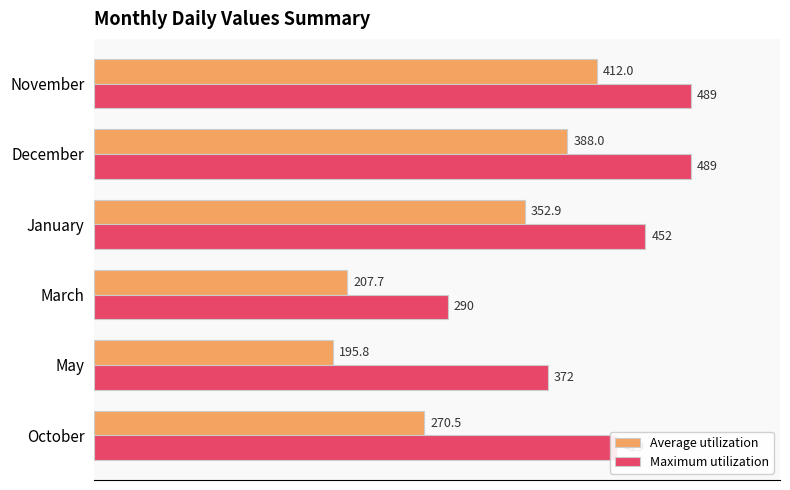

At how many categories does at least one series exceed 361?

5